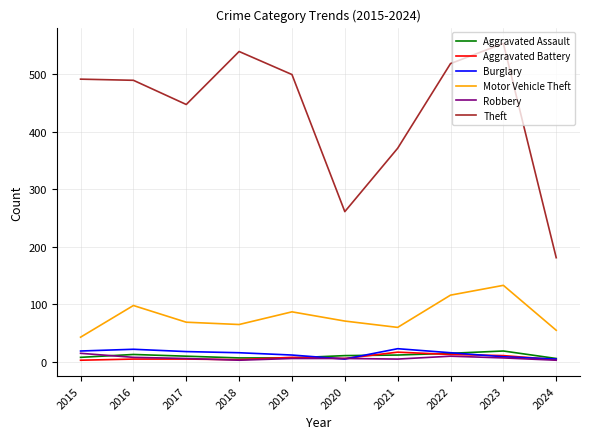

Is it true that Motor Vehicle Theft equals 77 at 2022?

False